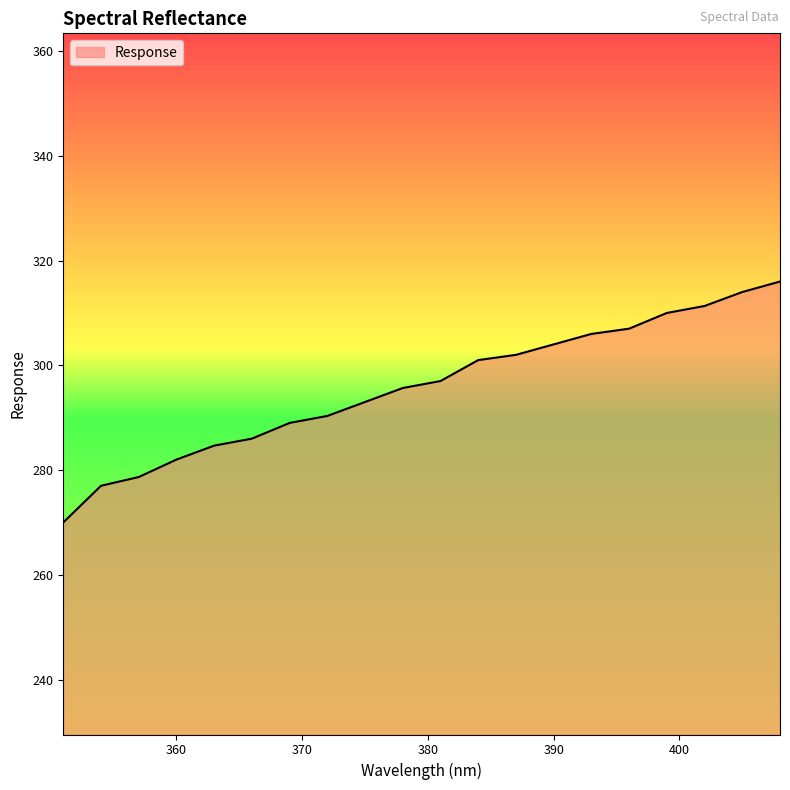

What is the difference between the maximum and second lowest values?

39.0